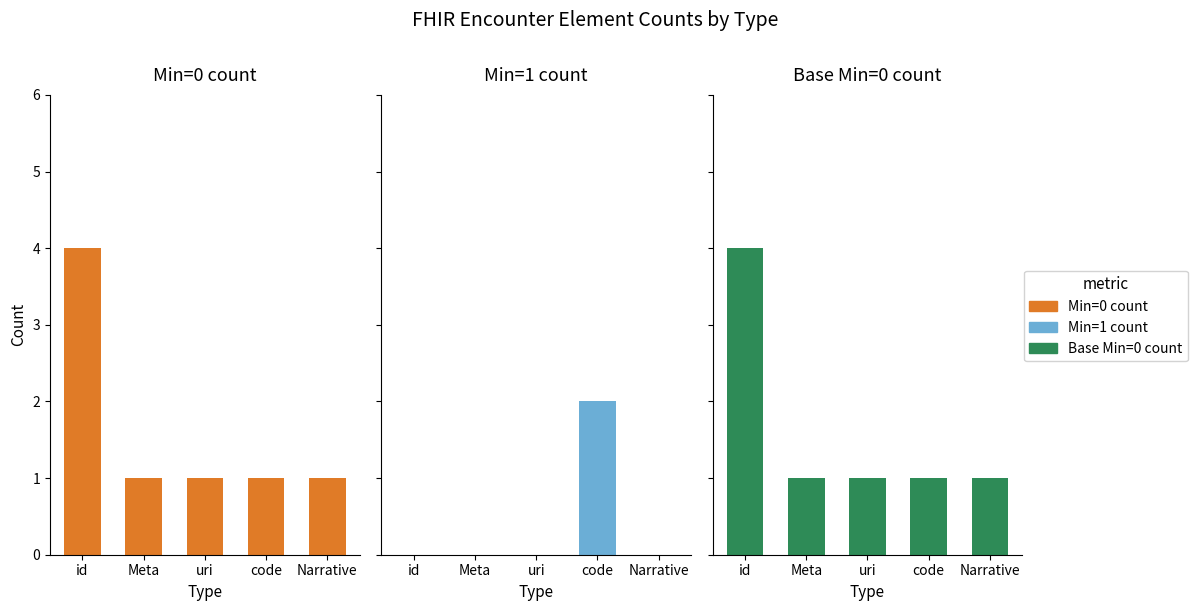

What are all the series names shown in the legend?

Min=0 count, Min=1 count, Base Min=0 count